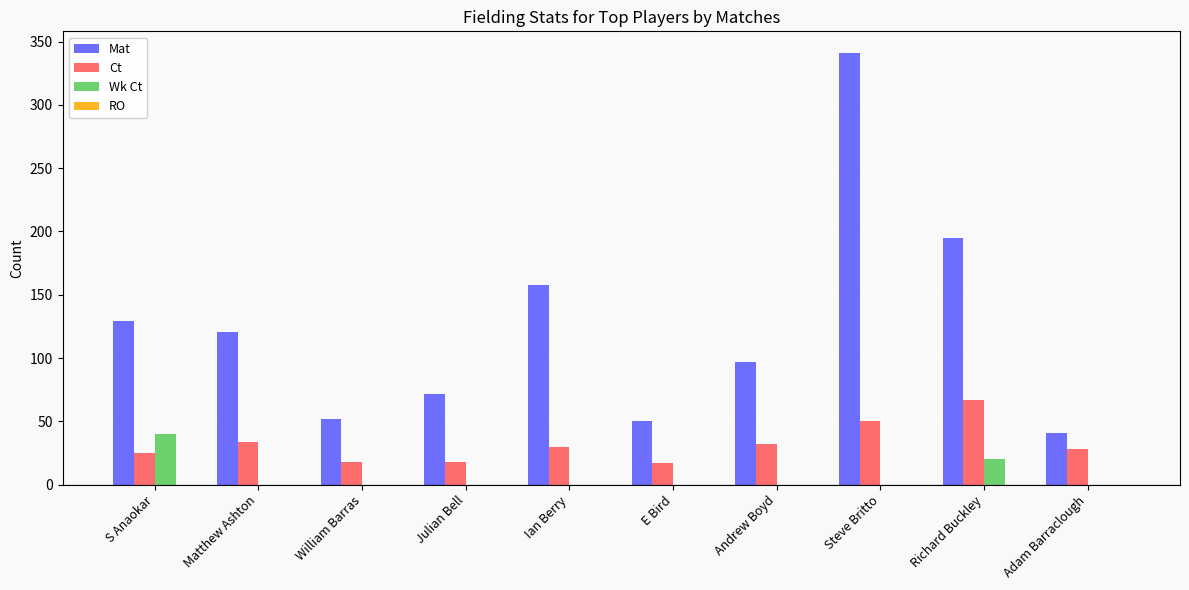

True or false: Mat has a value of 221 at S Anaokar.

False